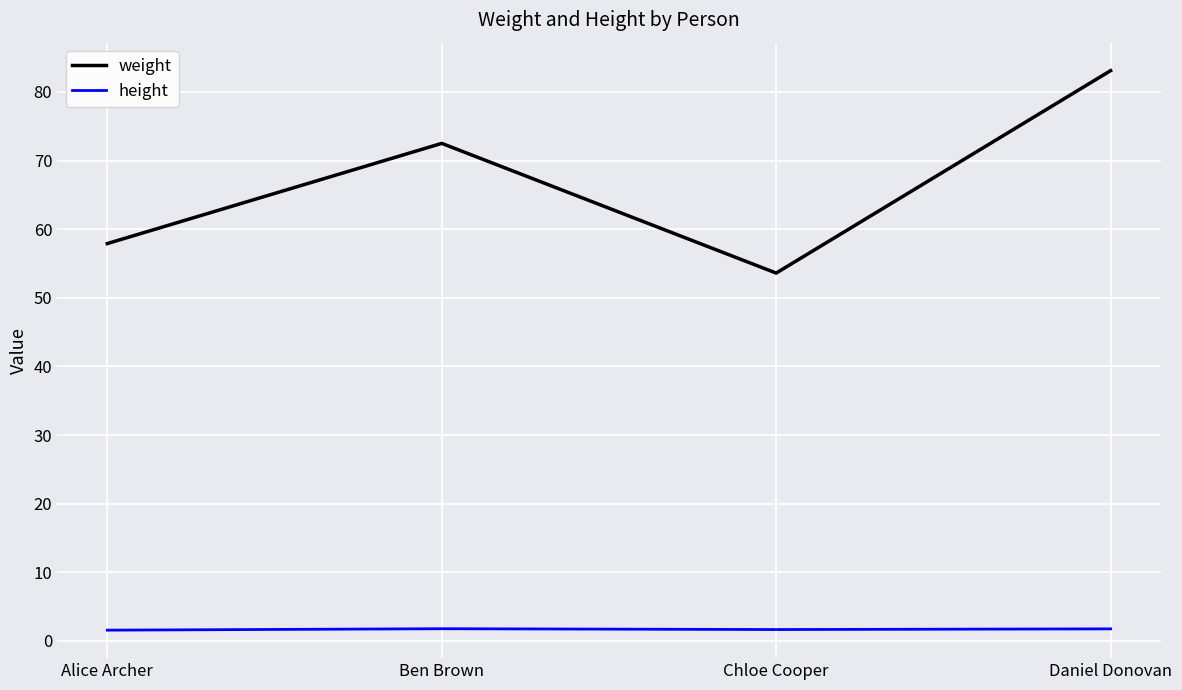

Is it true that weight equals 23.7 at Ben Brown?

False